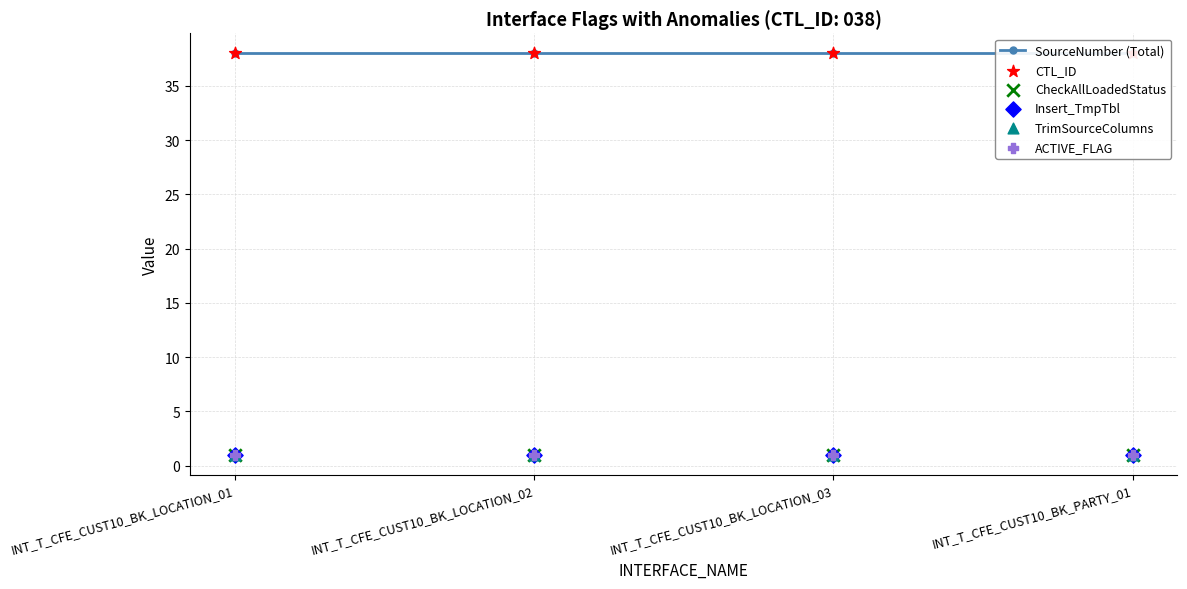

Which series has the widest spread of Y values?

SourceNumber (Total)